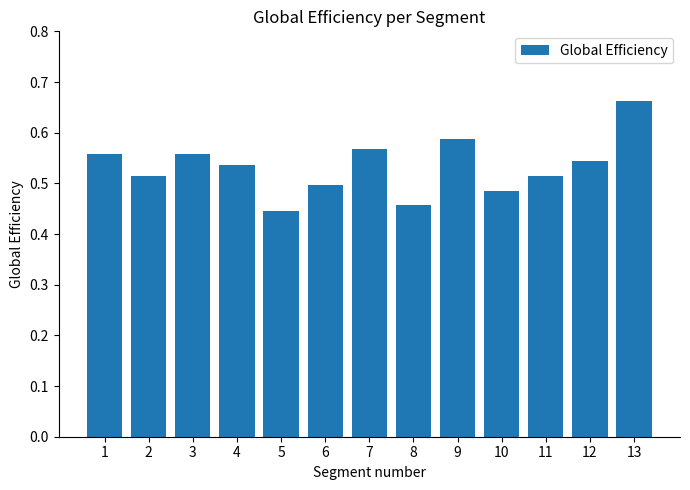

True or false: the data shows 0.3 at 4.

False